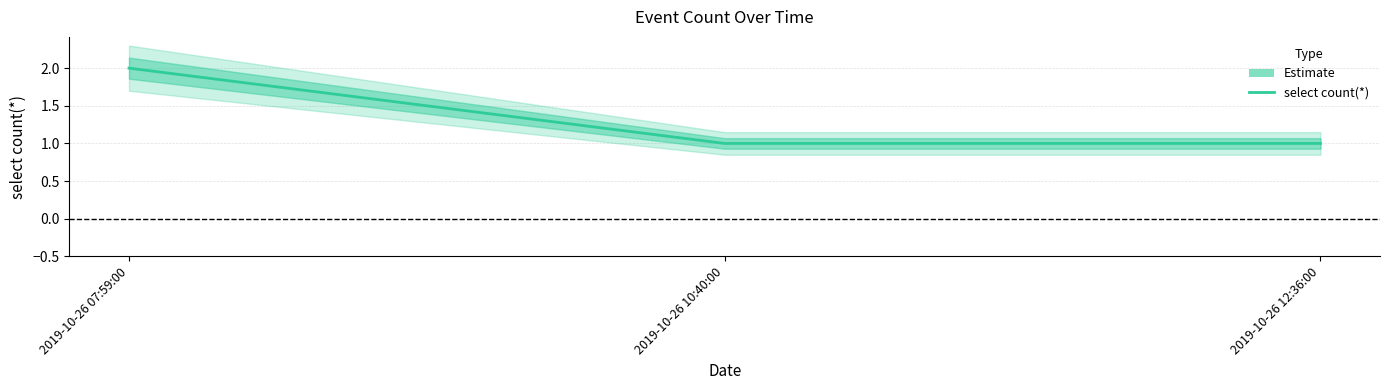

What is the change in value from 2019-10-26 07:59:00 to 2019-10-26 10:40:00?

-1